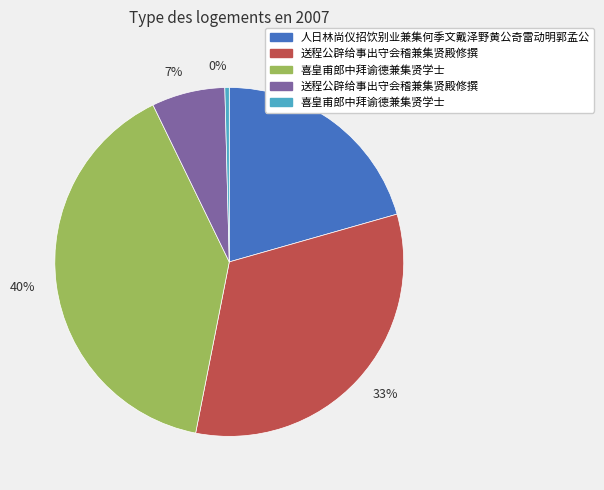

Combined, do 0% and 21% account for over 50%?

No